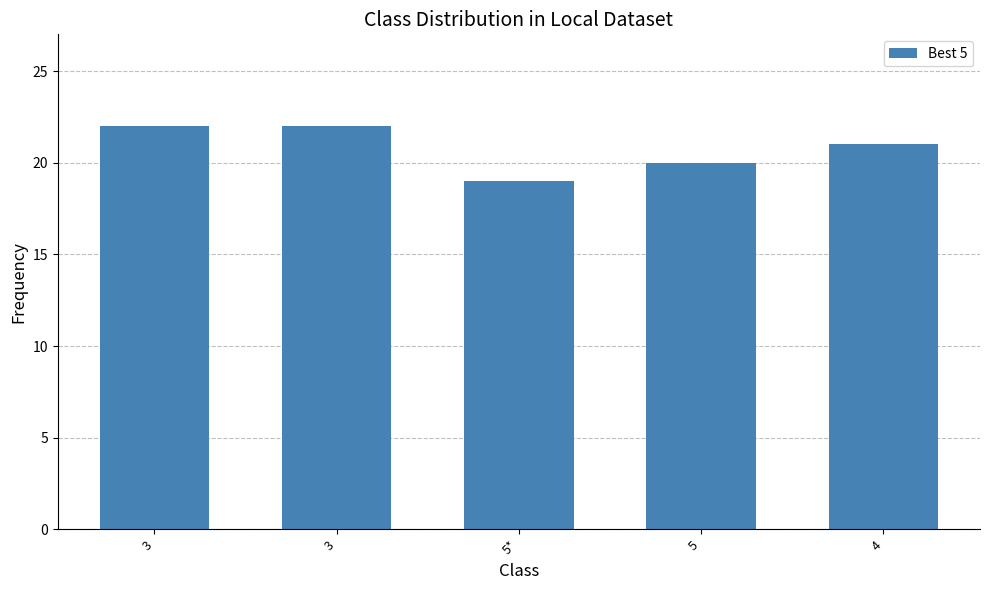

What is the ratio of the value at 5* to the value at 3?

0.9